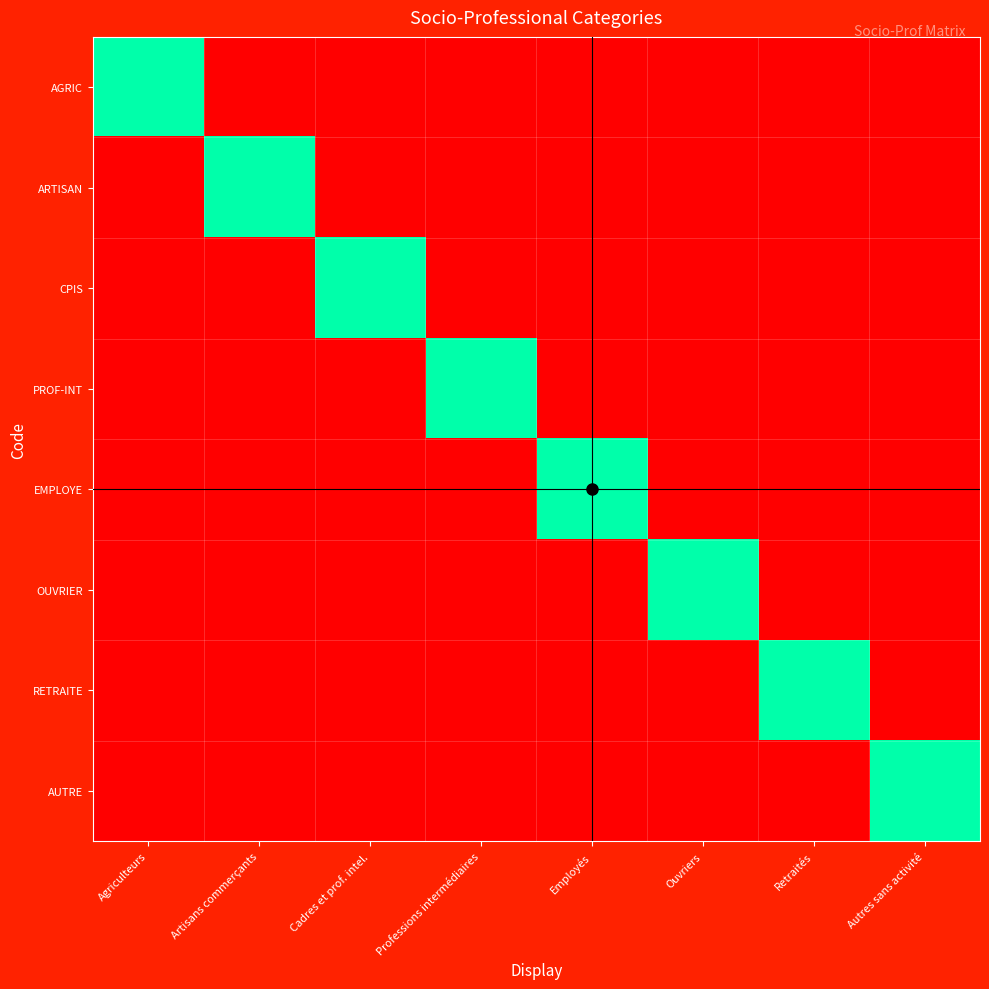

Which series has the largest range (max minus min)?

AGRIC